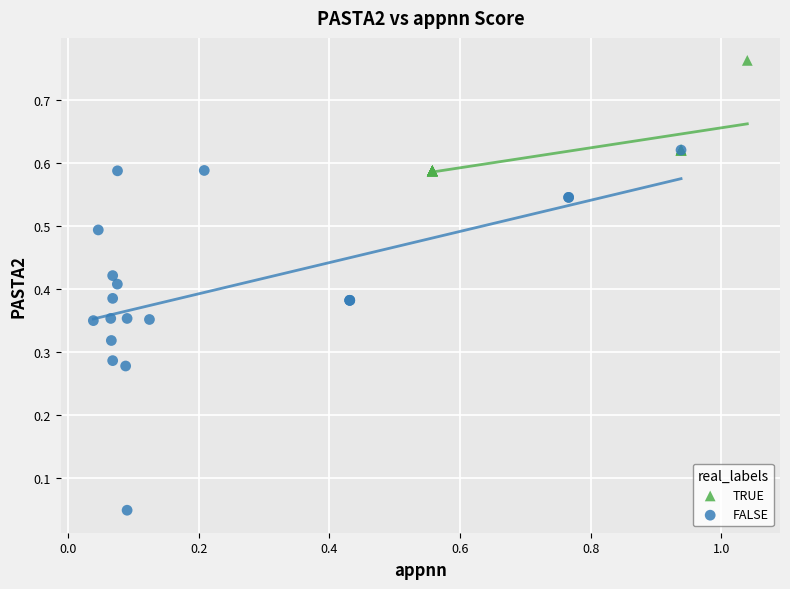

Which series reaches the minimum Y coordinate?

FALSE